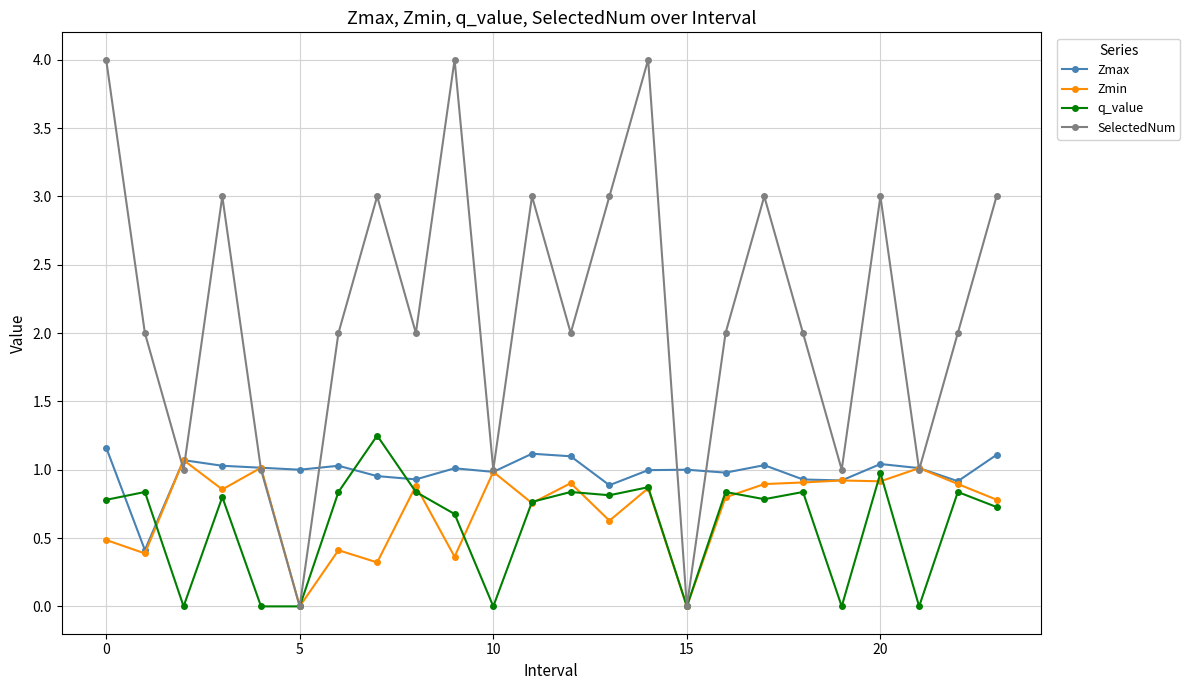

Which series has the widest spread of values?

SelectedNum